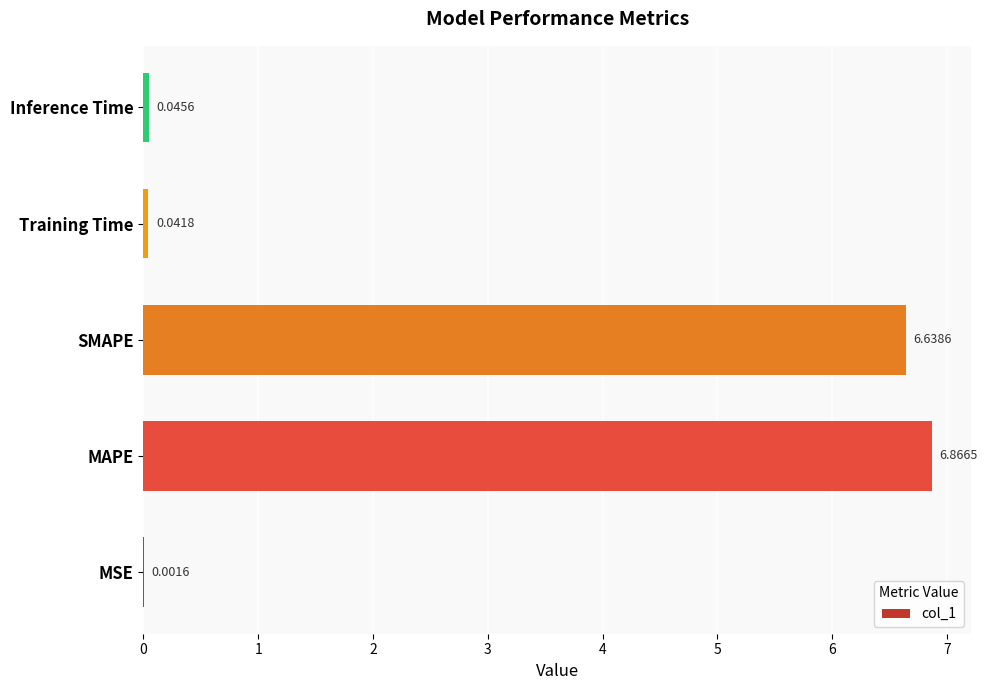

What is the maximum value shown in the chart?

6.9